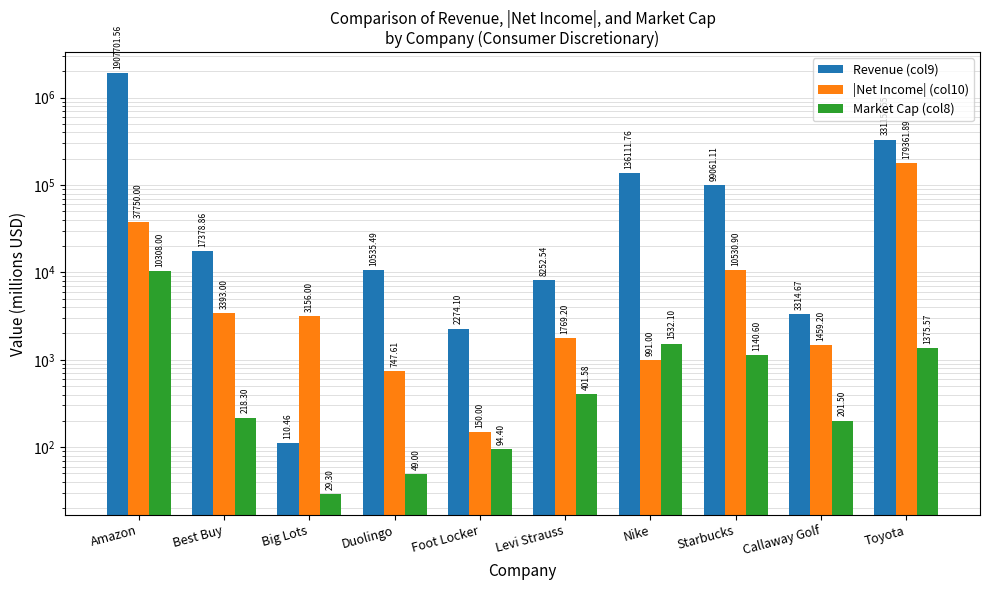

Does the chart contain any negative values?

No